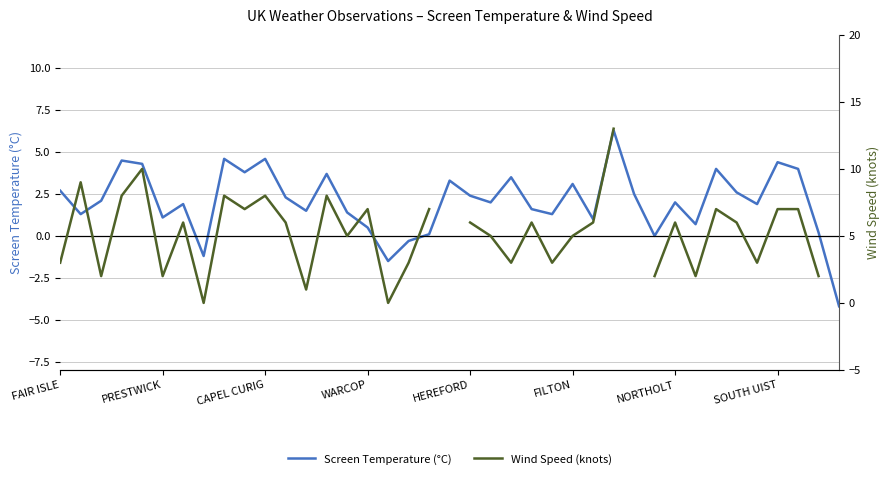

At 22, list the series in order from largest to smallest.

Screen Temperature (°C), Wind Speed (knots)